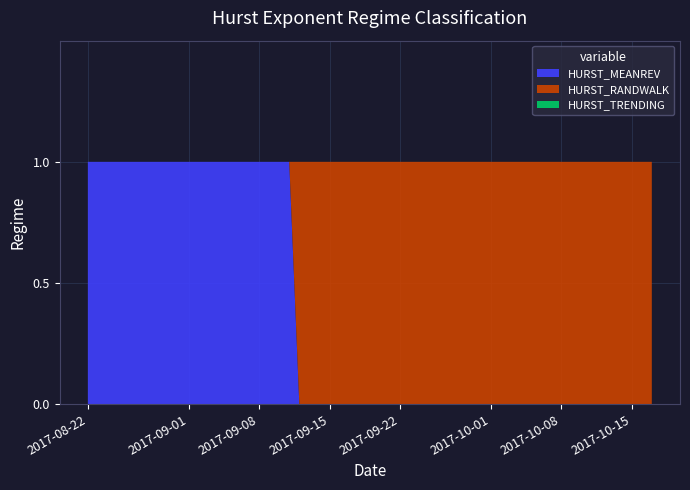

Reading right to left, what are all the values shown in this chart?

HURST_MEANREV: 0	0	0	0	0	0	0	0	0	0	0	0	0	0	0	0	0	0	0	0	0	0	0	0	0	0	1	1	1	1	1	1	1	1	1	1	1	1	1	1
HURST_RANDWALK: 1	1	1	1	1	1	1	1	1	1	1	1	1	1	1	1	1	1	1	1	1	1	1	1	1	1	0	0	0	0	0	0	0	0	0	0	0	0	0	0
HURST_TRENDING: 0	0	0	0	0	0	0	0	0	0	0	0	0	0	0	0	0	0	0	0	0	0	0	0	0	0	0	0	0	0	0	0	0	0	0	0	0	0	0	0